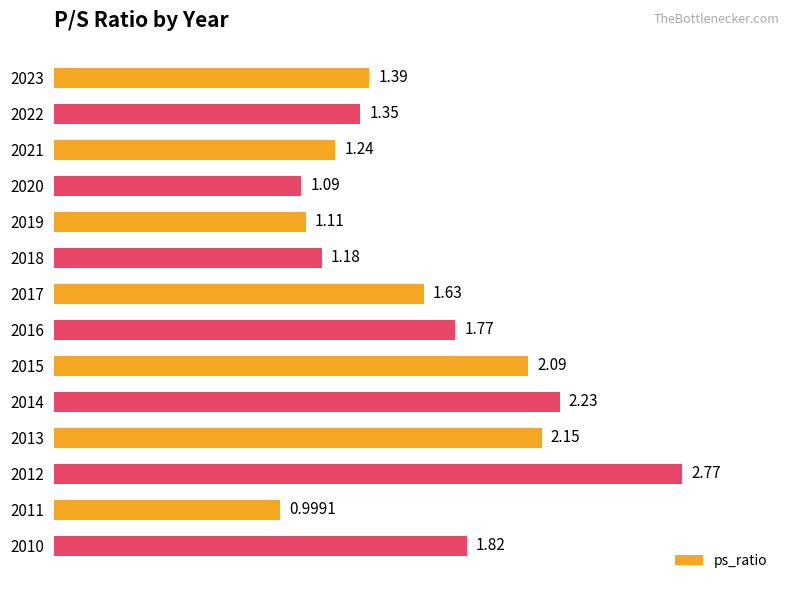

What is the sum of the values at 2011 and 2023?

2.4